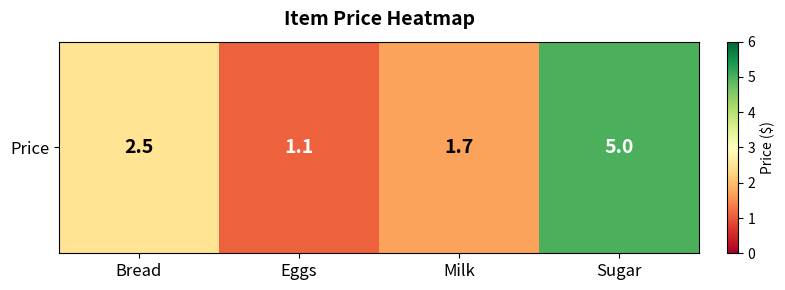

What is the ratio of the value at Eggs to the value at Bread?

0.4